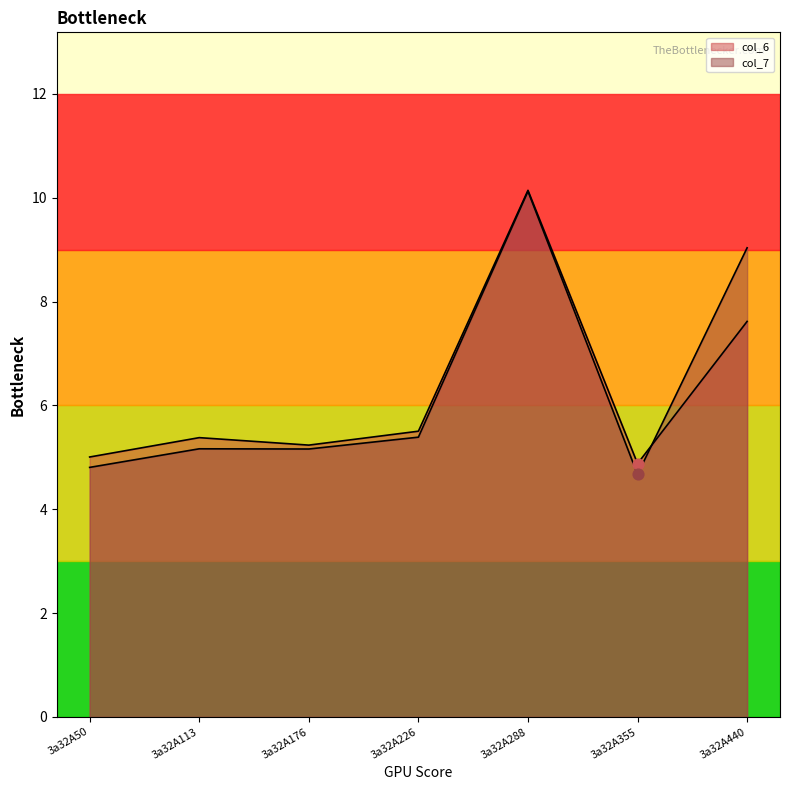

Which series has the widest spread of Y values?

col_7